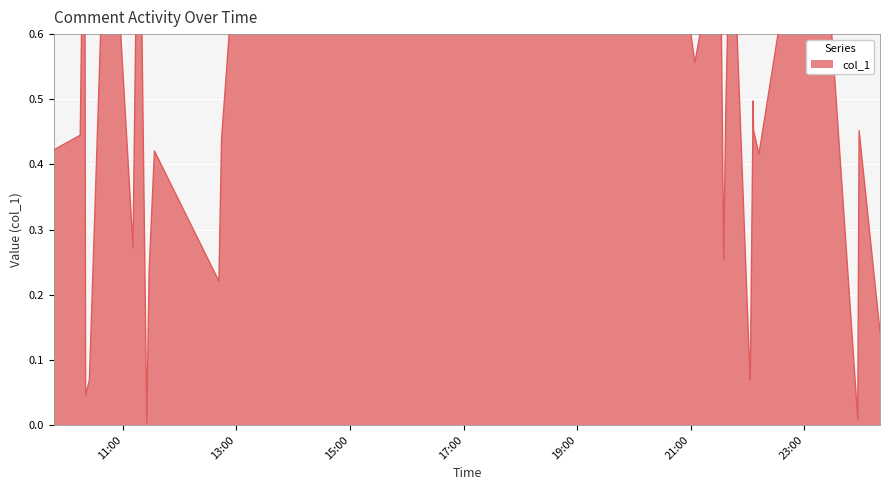

Is it true that the value at 2018-03-17 12:44:21 is 0.3?

False